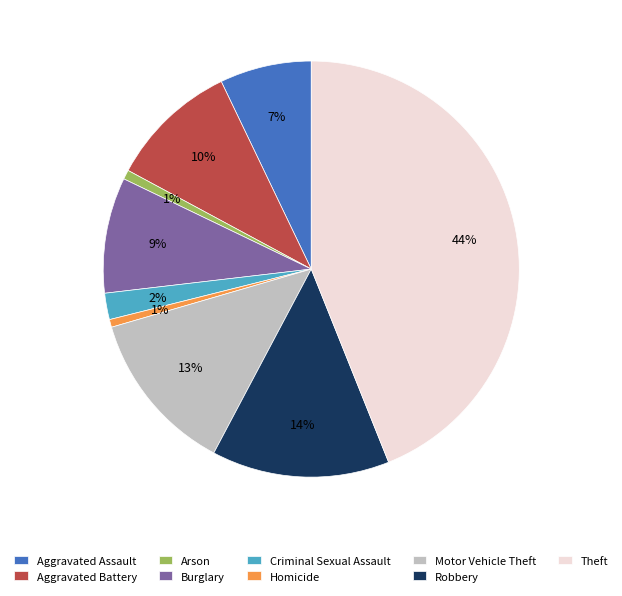

Which slice is the largest?

Theft